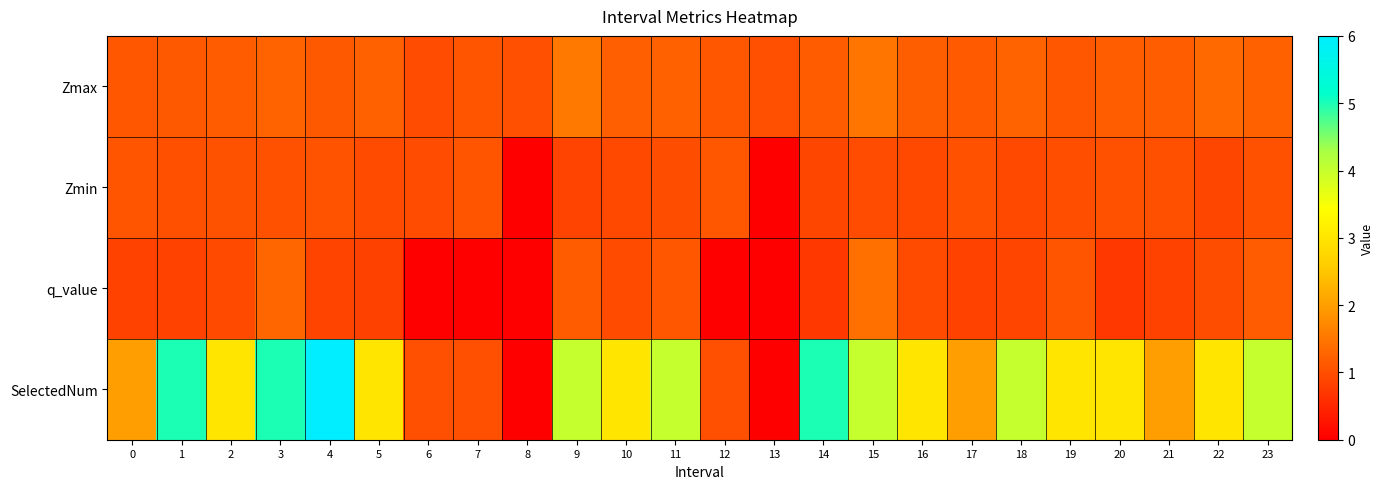

What is the total value across all series at 5?

6.0